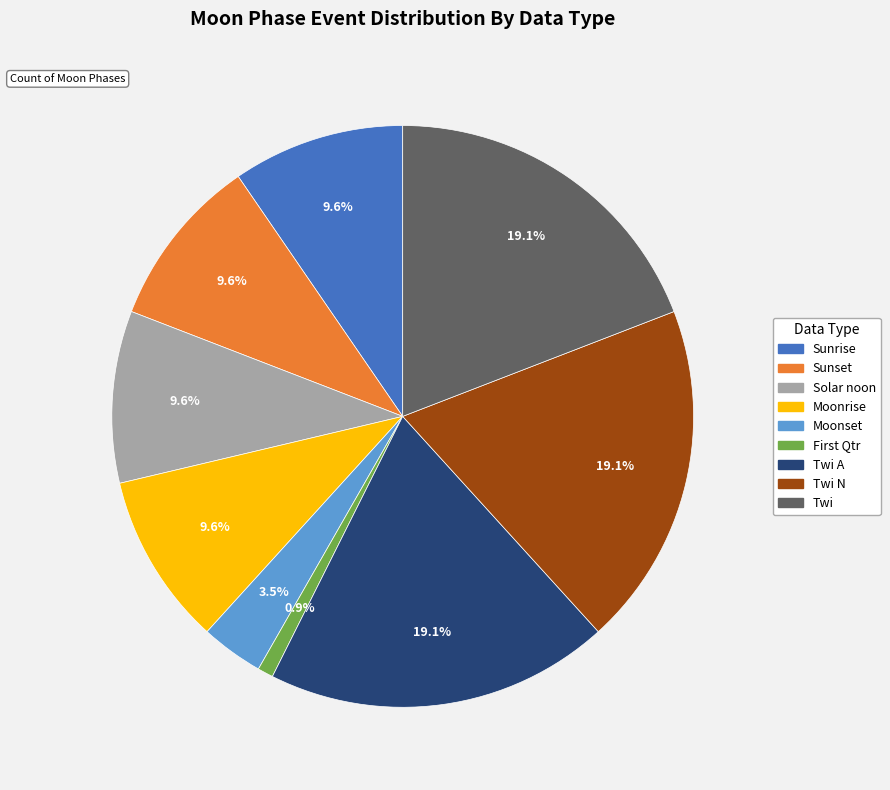

Is there any slice that represents more than half of the pie?

No